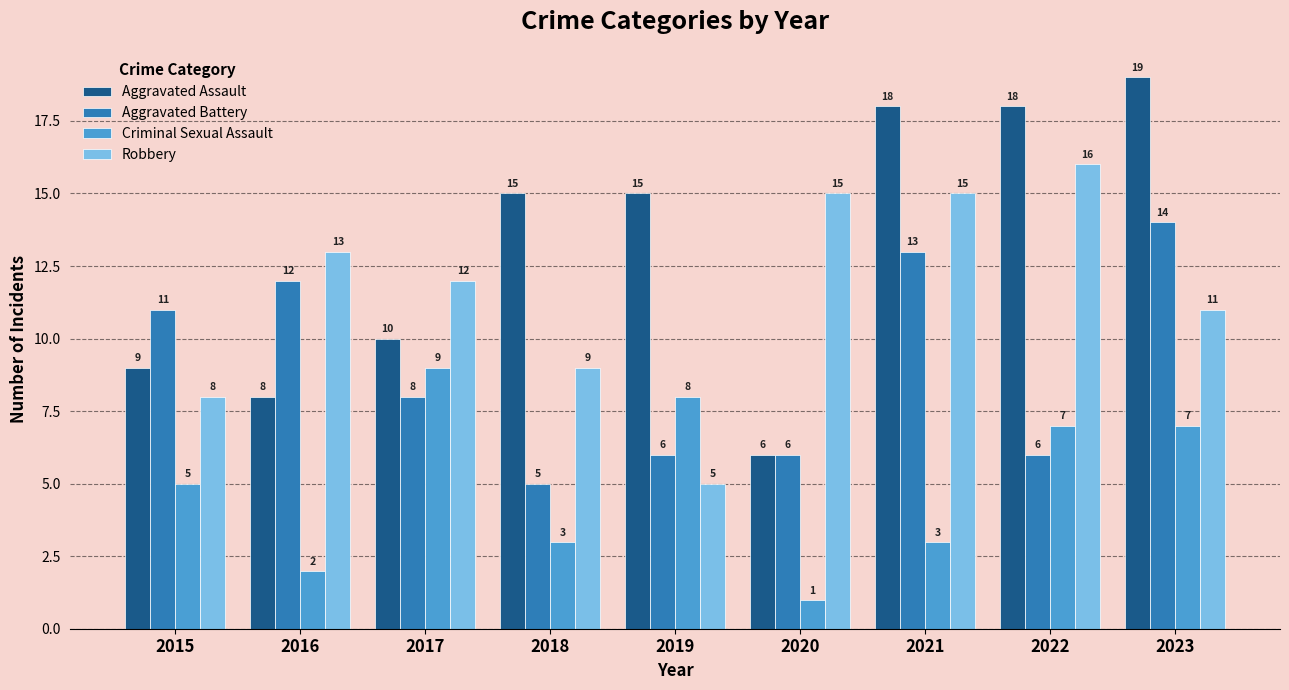

Which series has the widest spread of values?

Aggravated Assault